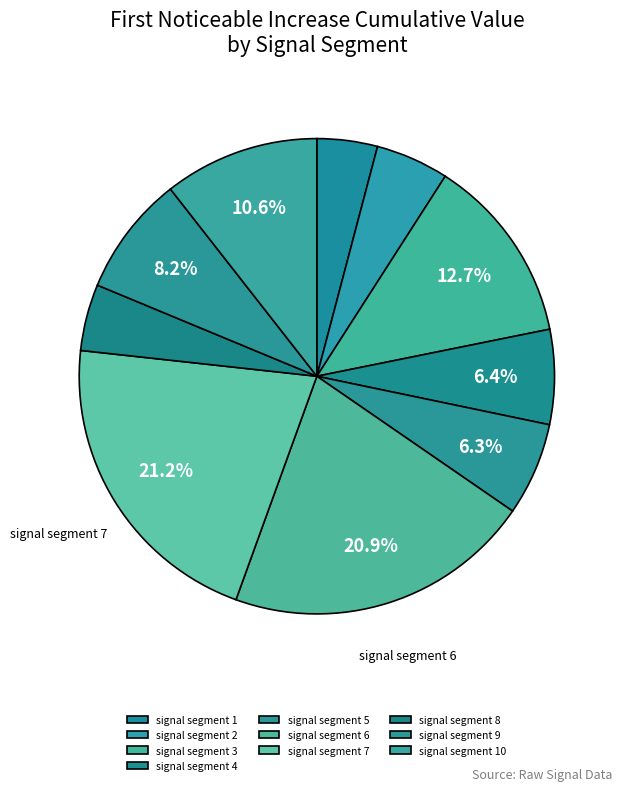

Combined, do signal segment 10 and signal segment 4 account for over 50%?

No